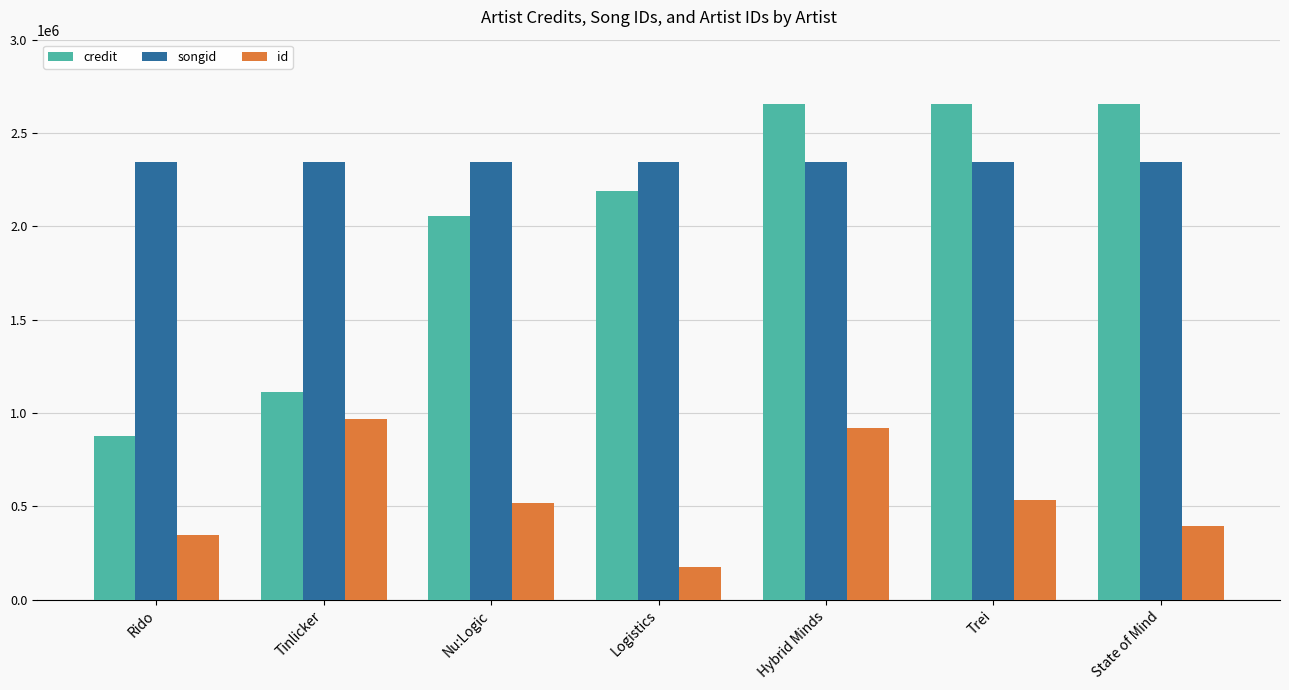

Rank the series by their average value, from highest to lowest.

songid, credit, id